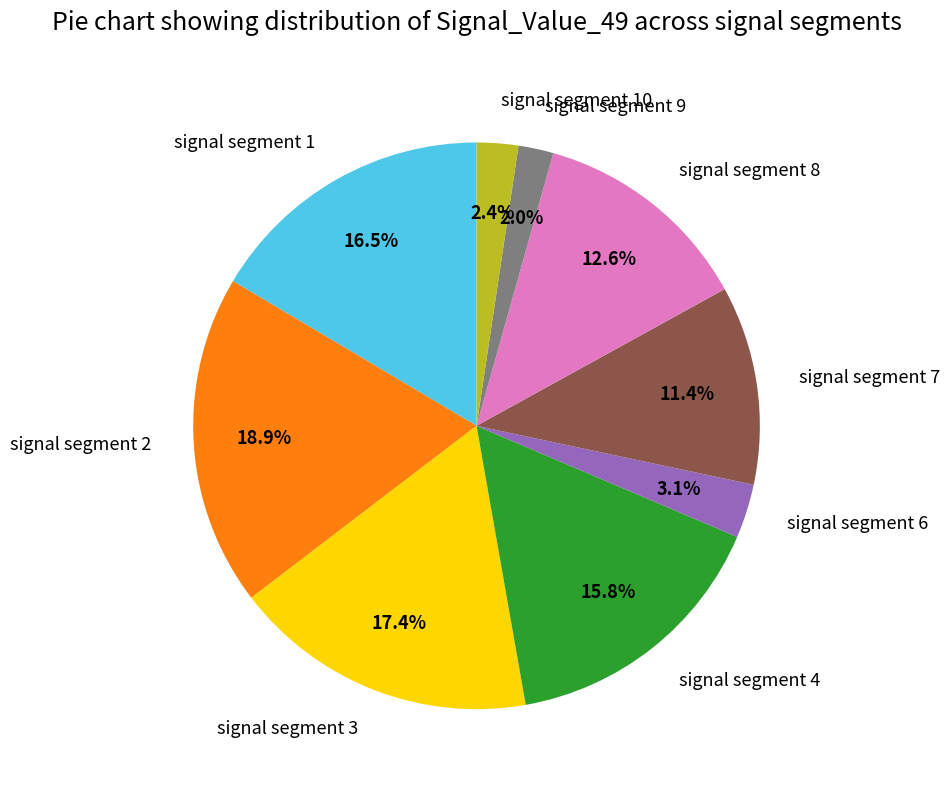

Combined, what portion of the pie is signal segment 6 and signal segment 4?

18.9%